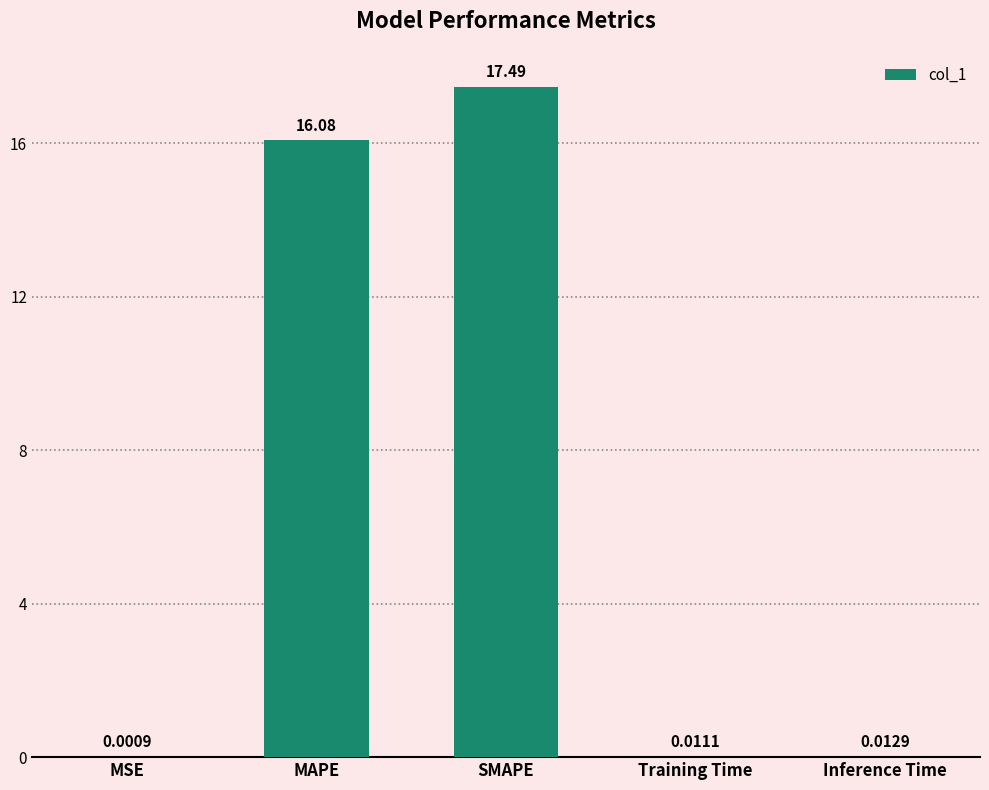

Which category has the highest value across all series?

SMAPE